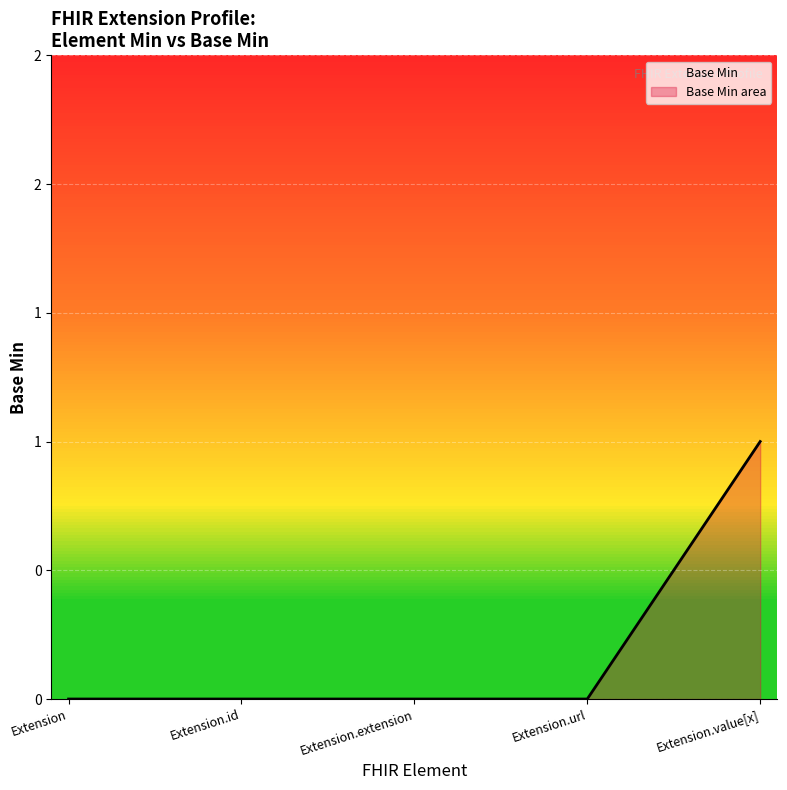

True or false: the data shows 0 at Extension.id.

True